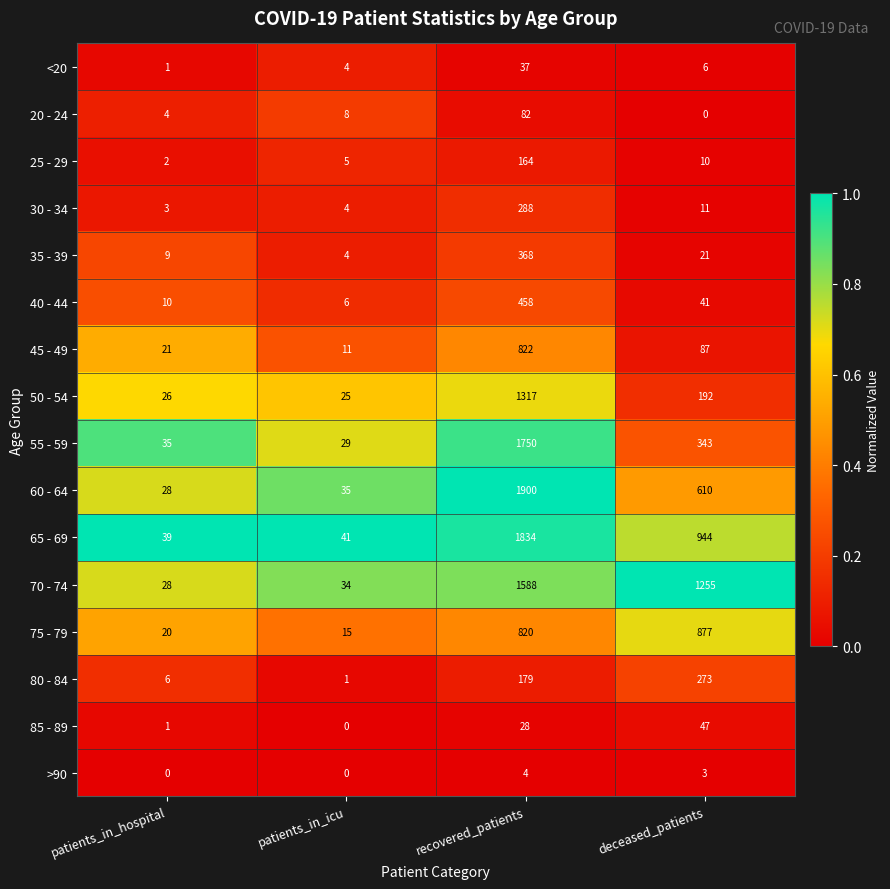

Between patients_in_hospital and patients_in_icu, which series saw the biggest shift?

45 - 49